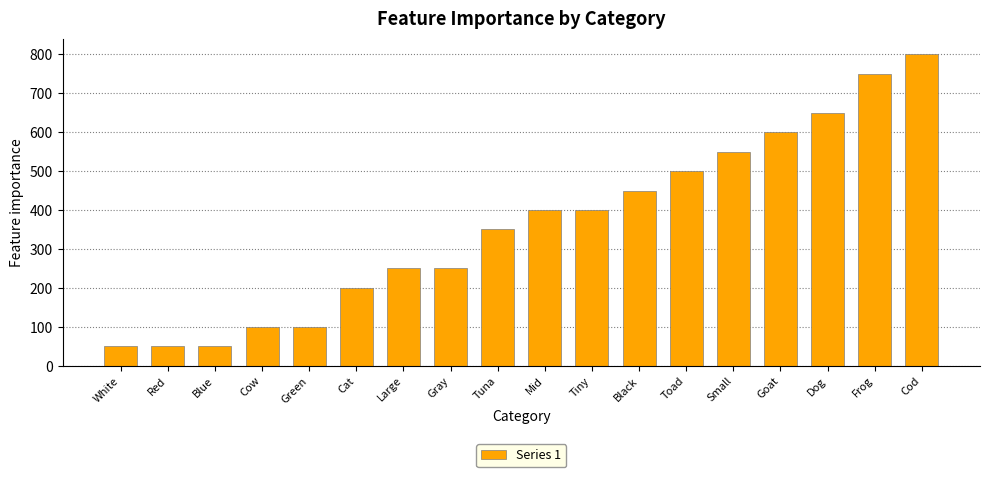

What value does the data have at Mid?

400